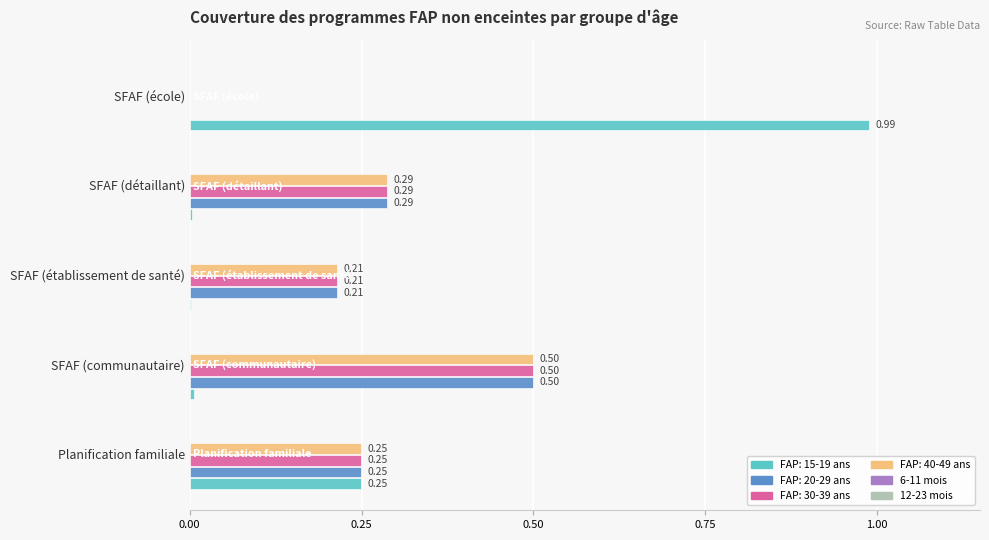

Is the value of FAP: 40-49 ans at Planification familiale greater than the value of FAP: 15-19 ans at SFAF (détaillant)?

Yes